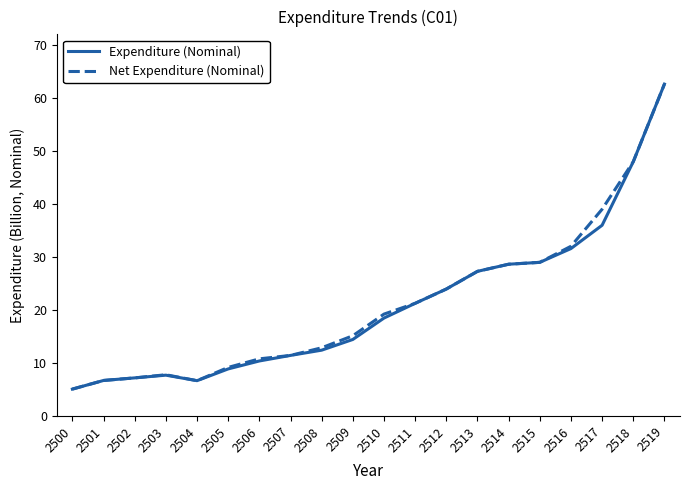

What is the value of the Expenditure (Nominal) point at the 15th from the left?

28.6